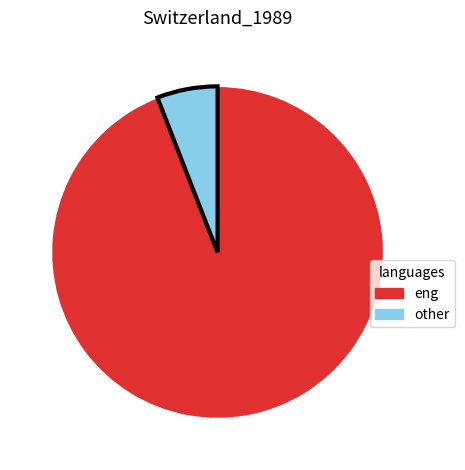

Is there any slice that represents more than half of the pie?

Yes